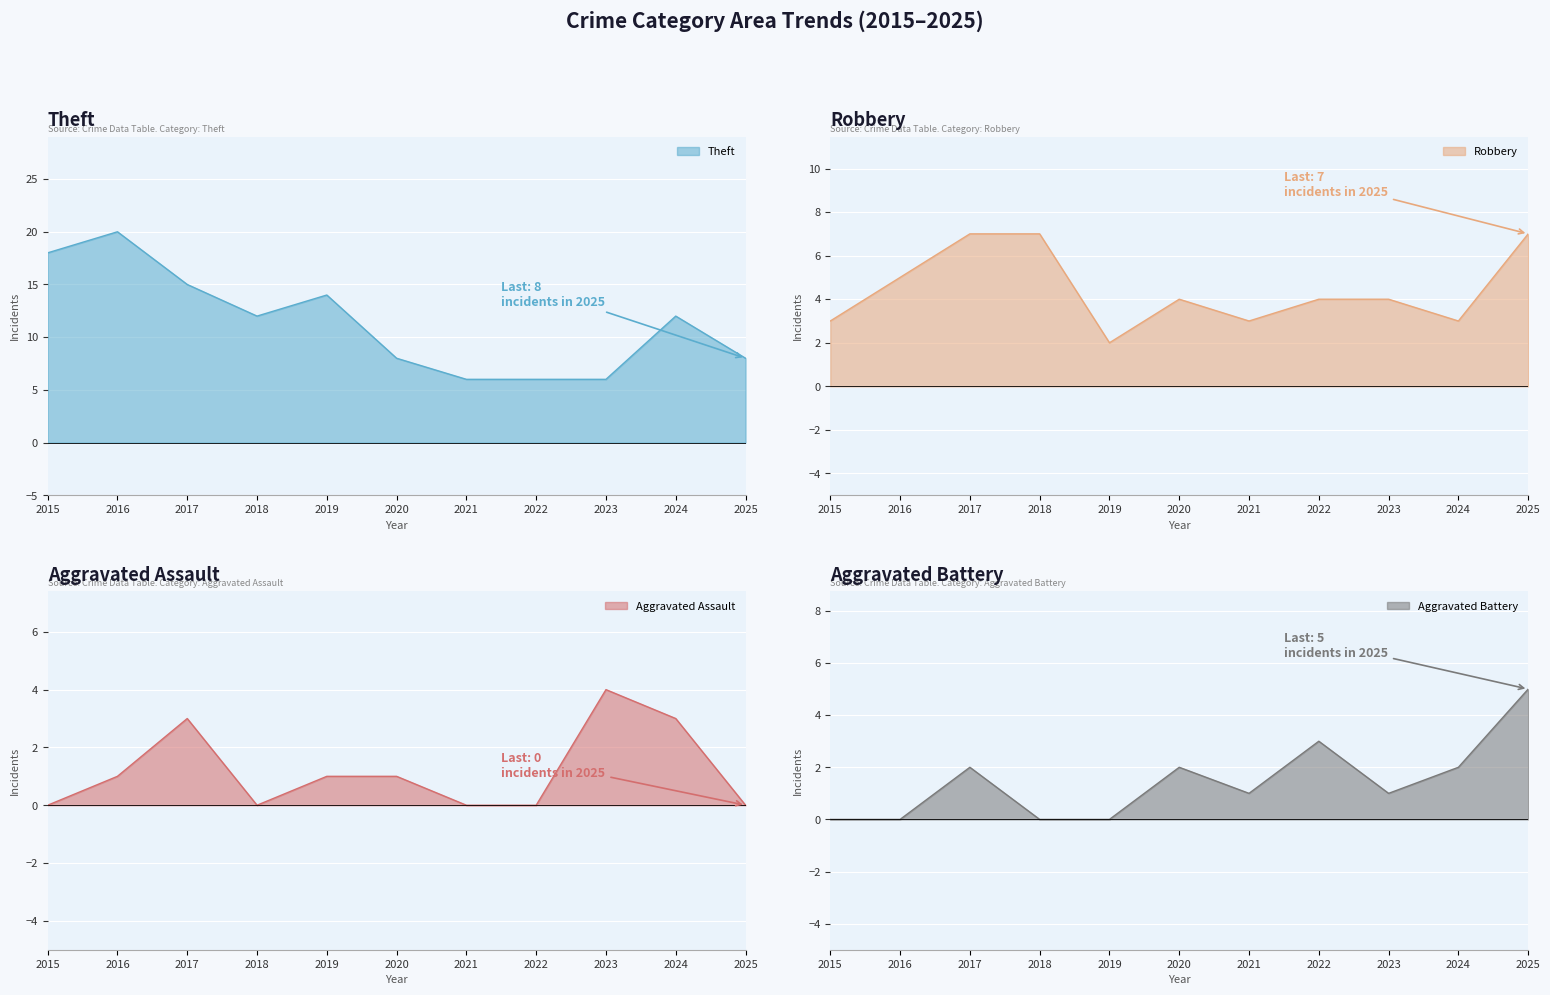

What is the value of the Robbery point at the 4th from the left?

7